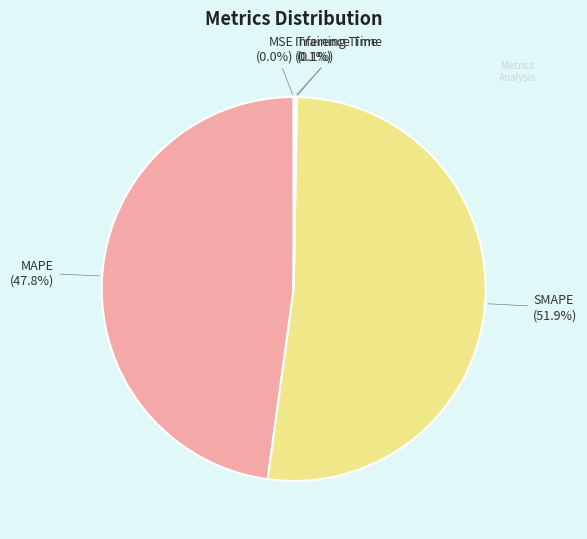

True or false: SMAPE accounts for 62% of the total.

False